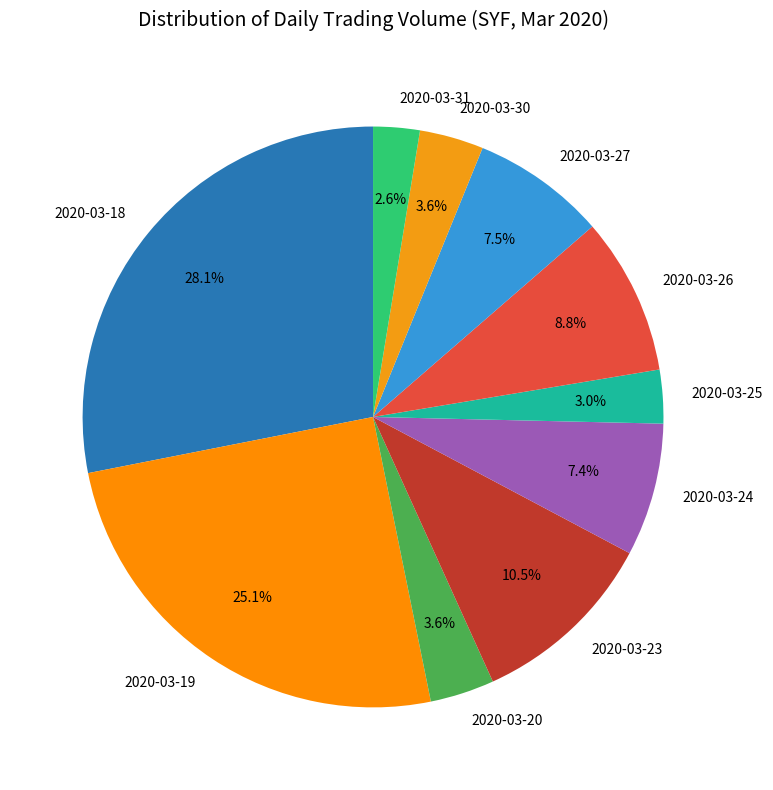

The 2020-03-24 slice represents 1% of the pie. True or false?

False